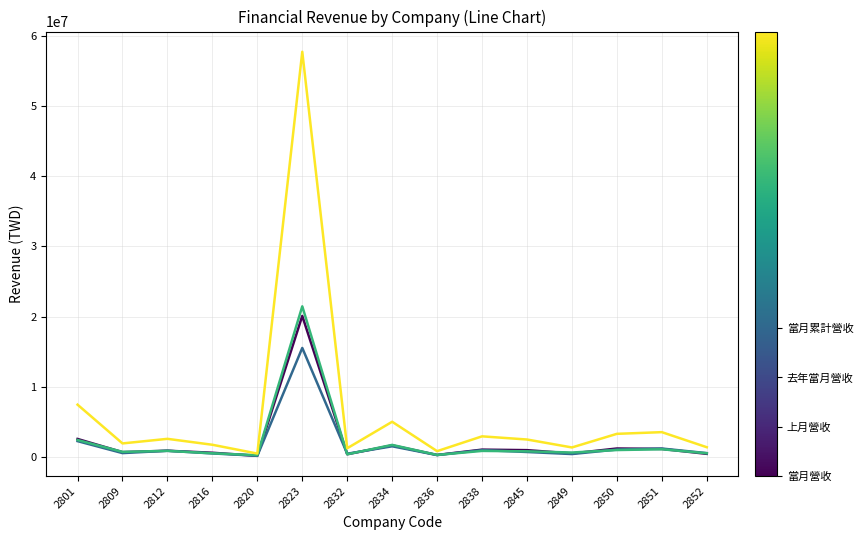

At which category is the sum across all series the highest?

2823